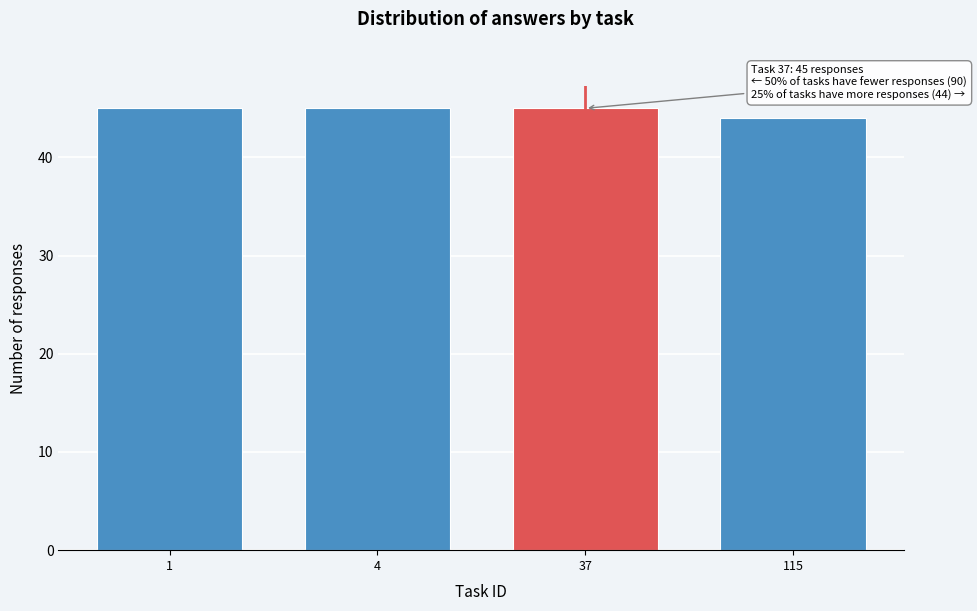

Reading right to left, list all the values displayed in this chart.

115=44	37=45	4=45	1=45